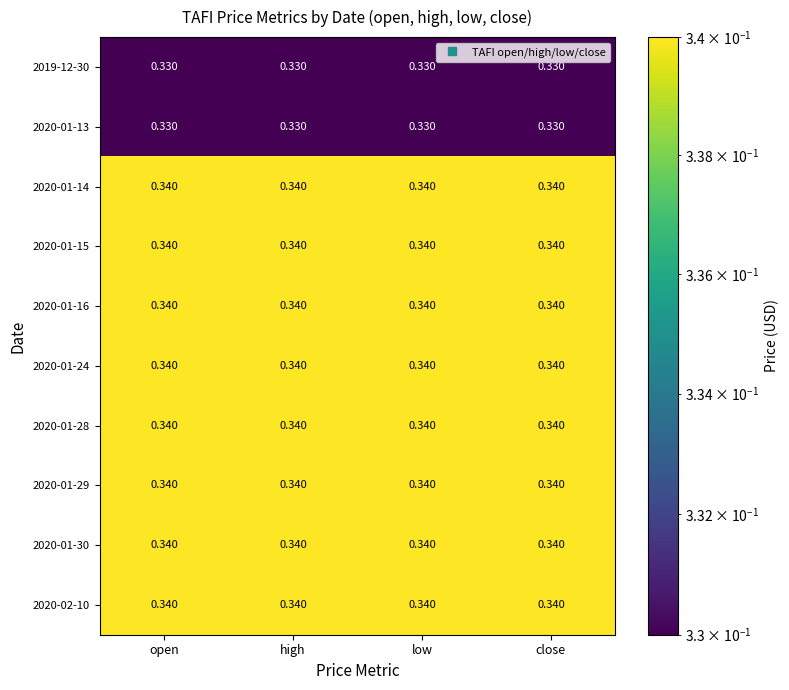

Count the number of categories in the chart.

4